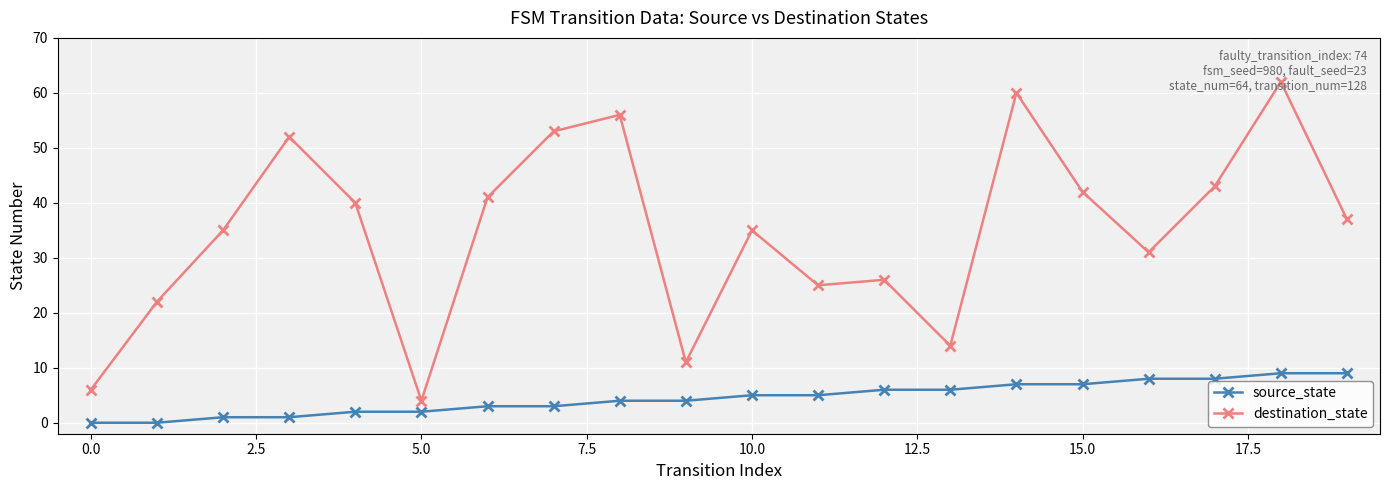

Reading left to right, list all the values displayed in this chart.

source_state: 0	0	1	1	2	2	3	3	4	4	5	5	6	6	7	7	8	8	9	9
destination_state: 6	22	35	52	40	4	41	53	56	11	35	25	26	14	60	42	31	43	62	37